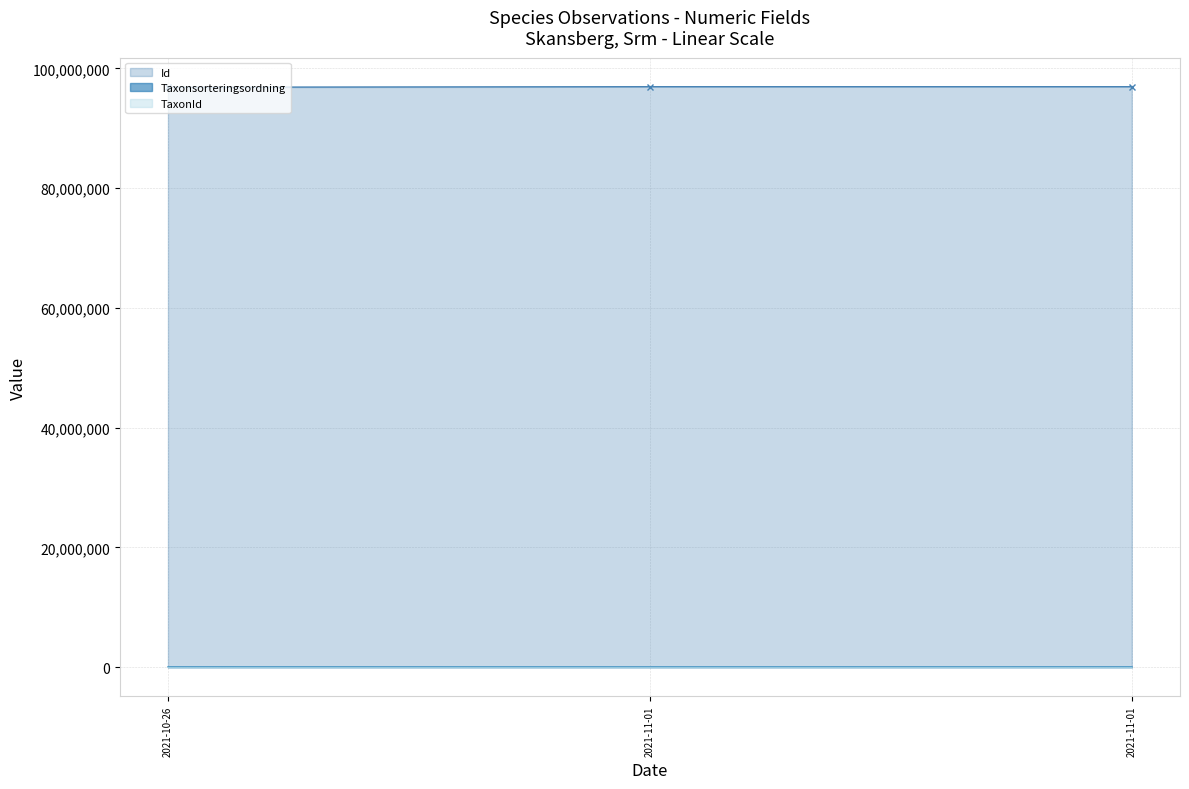

True or false: TaxonId has a value of 1202 at 2021-11-01.

True